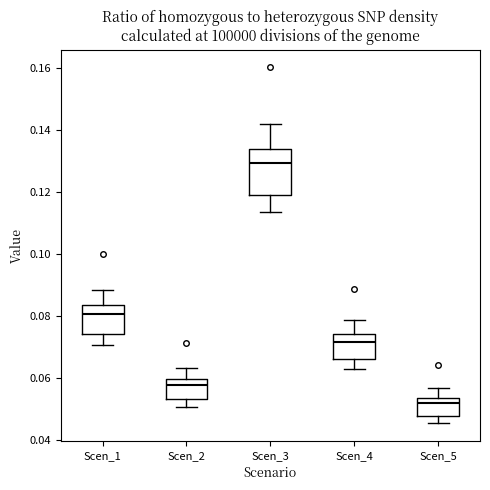

Reading left to right, read every box against the y-axis: the position of its median line, the range the box covers, and the ends of its whiskers. The values are not printed on the chart, so give them approximately, as read against the axis.

Scen_1: median 0.080, box 0.074 to 0.084, whiskers 0.070 to 0.088
Scen_2: median 0.058, box 0.054 to 0.060, whiskers 0.050 to 0.064
Scen_3: median 0.130, box 0.120 to 0.134, whiskers 0.114 to 0.142
Scen_4: median 0.072, box 0.066 to 0.074, whiskers 0.062 to 0.078
Scen_5: median 0.052, box 0.048 to 0.054, whiskers 0.046 to 0.056